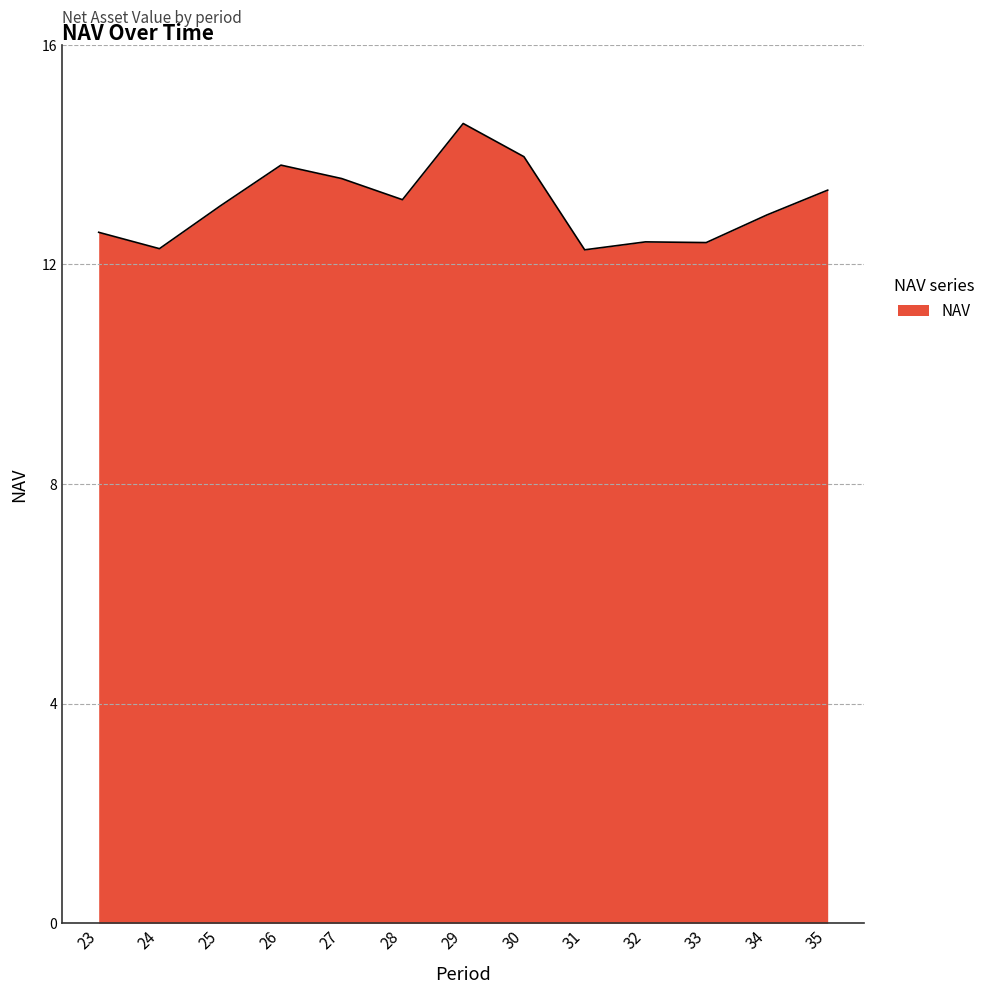

What is the change in value from 29 to 35?

-1.2